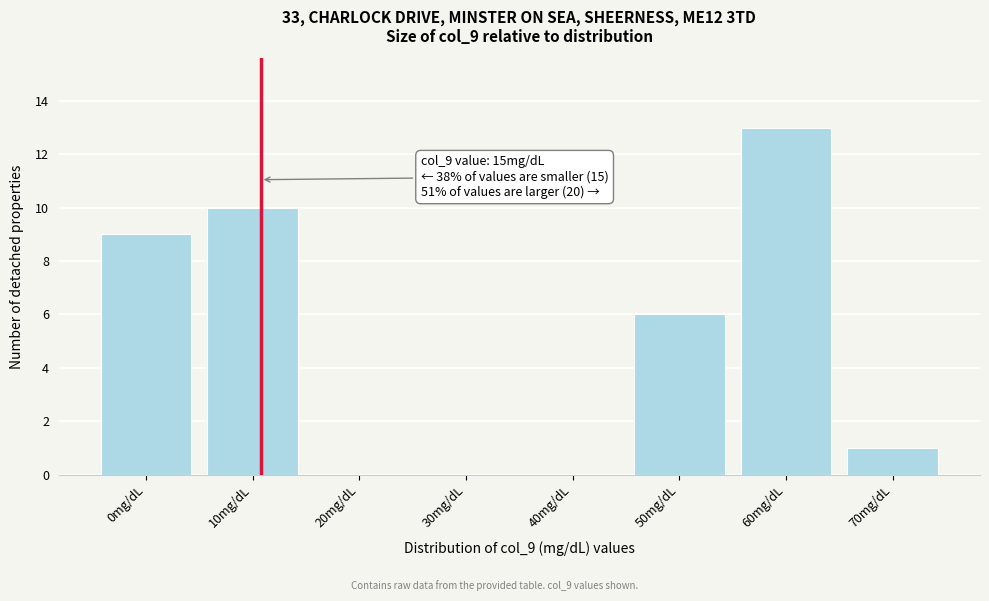

Reading left to right, extract all data points from this chart.

0mg/dL=9	10mg/dL=10	20mg/dL=0	30mg/dL=0	40mg/dL=0	50mg/dL=6	60mg/dL=13	70mg/dL=1